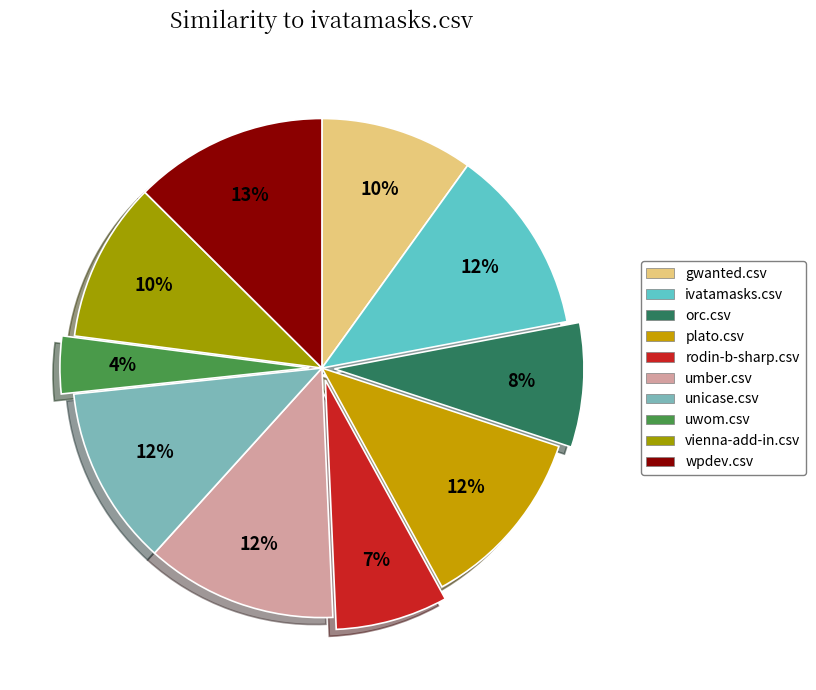

Is umber.csv the majority of the pie?

No